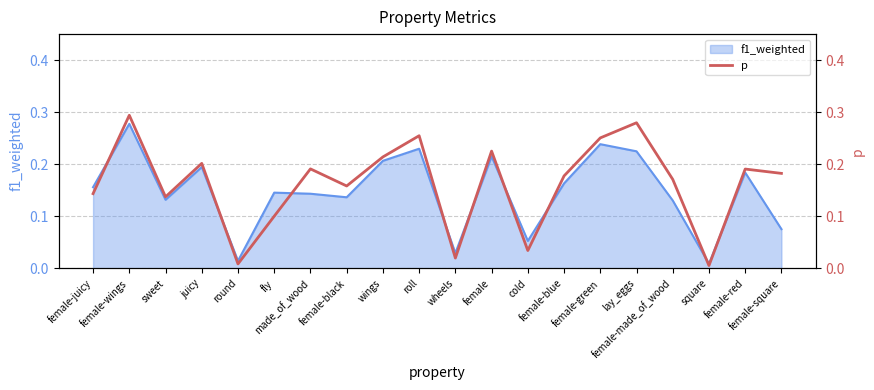

The chart shows a value of 0.0 at square. True or false?

True